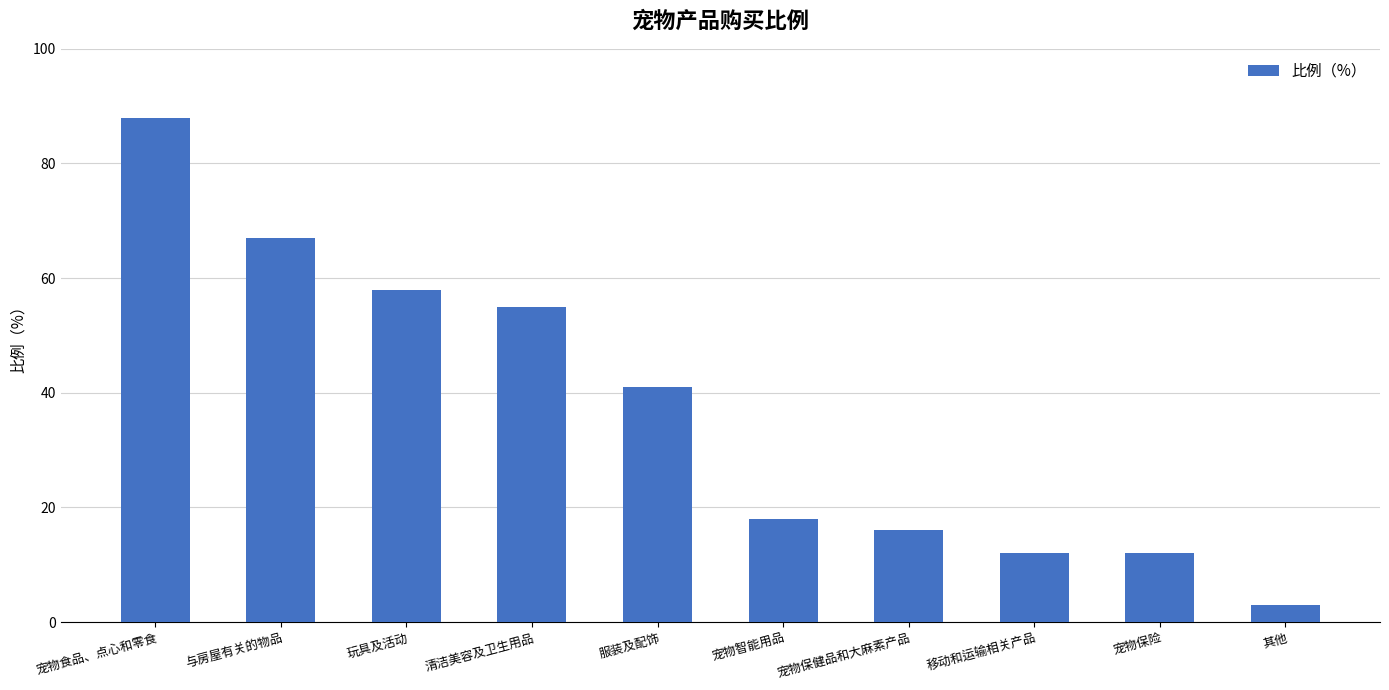

Where does the data first go above 41?

宠物食品、点心和零食